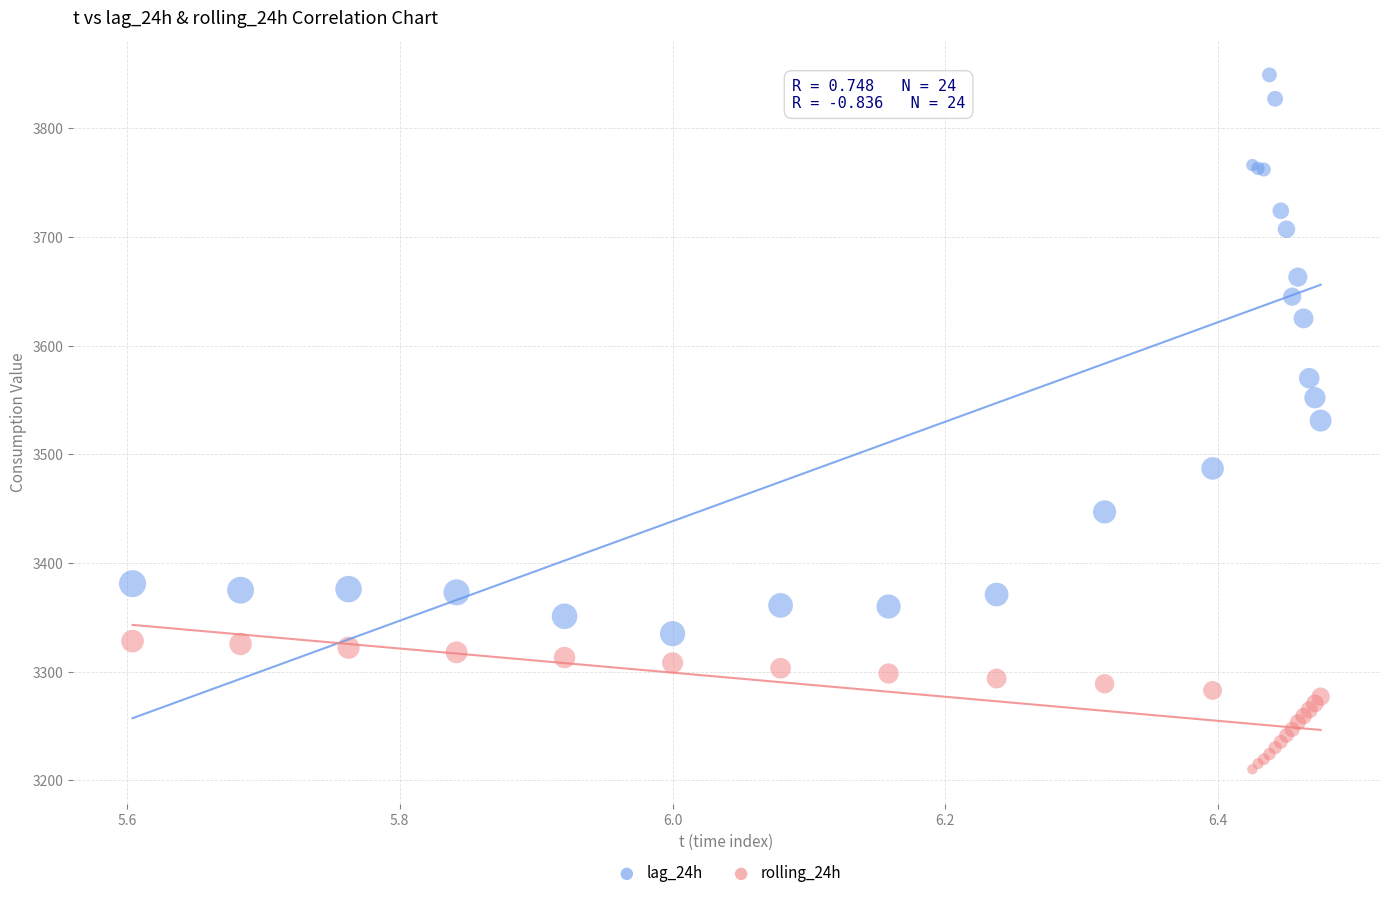

Which series reaches the minimum Y coordinate?

rolling_24h